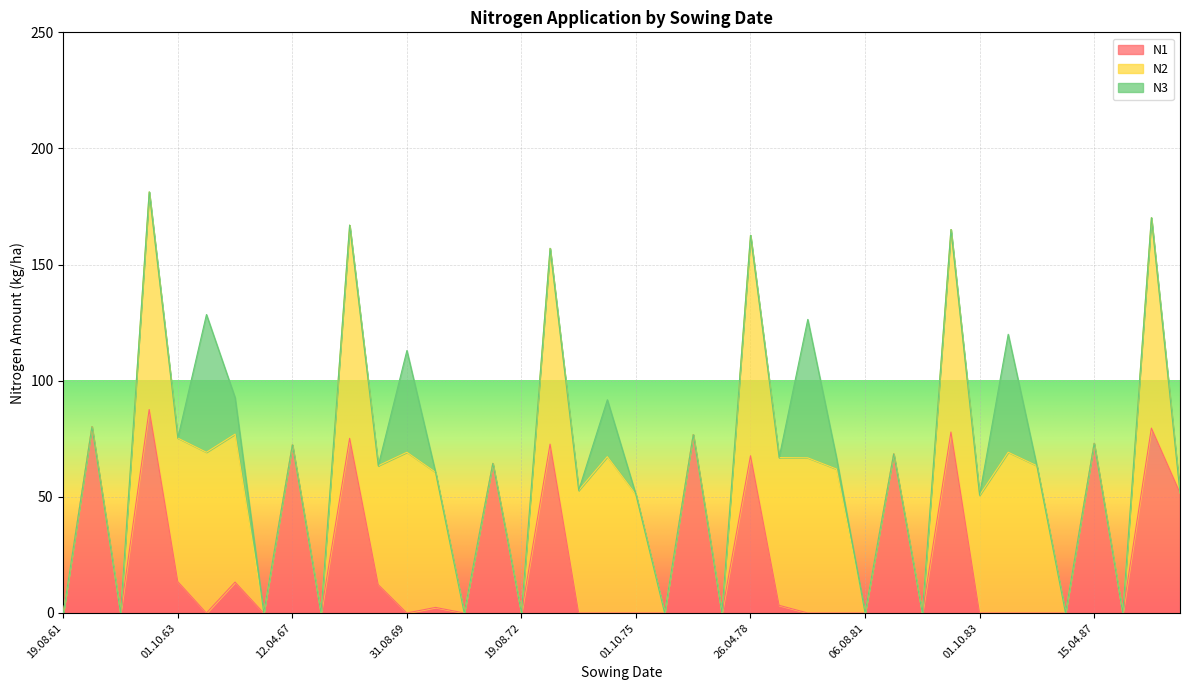

Reading left to right, list all the values displayed in this chart.

N1: 19.08.61=0.0	15.04.62=80.2	19.08.62=0.0	10.04.63=87.6	01.10.63=13.5	16.08.64=0.0	01.10.65=13.3	11.08.66=0.0	12.04.67=72.4	19.08.67=0.0	05.04.68=75.2	05.10.68=12.2	31.08.69=0.0	11.10.70=2.4	10.08.71=0.0	19.03.72=64.4	19.08.72=0.0	29.04.73=72.7	03.10.73=0.0	22.08.74=0.0	01.10.75=0.0	08.08.76=0.0	11.03.77=76.8	17.08.77=0.0	26.04.78=67.7	08.10.78=3.3	16.08.79=0.0	01.10.80=0.0	06.08.81=0.0	03.04.82=68.5	19.08.82=0.0	20.04.83=77.9	01.10.83=0.0	16.08.84=0.0	01.10.85=0.0	07.08.86=0.0	15.04.87=73.0	19.08.87=0.0	19.04.88=79.6	01.10.88=51.7
N2: 19.08.61=0.0	15.04.62=0.0	19.08.62=0.0	10.04.63=93.7	01.10.63=61.8	16.08.64=69.2	01.10.65=63.7	11.08.66=0.0	12.04.67=0.0	19.08.67=0.0	05.04.68=91.8	05.10.68=51.2	31.08.69=69.2	11.10.70=58.2	10.08.71=0.0	19.03.72=0.0	19.08.72=0.0	29.04.73=84.3	03.10.73=52.8	22.08.74=67.3	01.10.75=50.9	08.08.76=0.0	11.03.77=0.0	17.08.77=0.0	26.04.78=94.9	08.10.78=63.6	16.08.79=66.8	01.10.80=62.0	06.08.81=0.0	03.04.82=0.0	19.08.82=0.0	20.04.83=87.2	01.10.83=50.7	16.08.84=69.2	01.10.85=63.4	07.08.86=0.0	15.04.87=0.0	19.08.87=0.0	19.04.88=90.6	01.10.88=0.0
N3: 19.08.61=0.0	15.04.62=0.0	19.08.62=0.0	10.04.63=0.0	01.10.63=0.0	16.08.64=59.3	01.10.65=15.7	11.08.66=0.0	12.04.67=0.0	19.08.67=0.0	05.04.68=0.0	05.10.68=0.0	31.08.69=43.8	11.10.70=0.0	10.08.71=0.0	19.03.72=0.0	19.08.72=0.0	29.04.73=0.0	03.10.73=0.0	22.08.74=24.5	01.10.75=0.0	08.08.76=0.0	11.03.77=0.0	17.08.77=0.0	26.04.78=0.0	08.10.78=0.0	16.08.79=59.6	01.10.80=5.0	06.08.81=0.0	03.04.82=0.0	19.08.82=0.0	20.04.83=0.0	01.10.83=0.0	16.08.84=50.8	01.10.85=0.0	07.08.86=0.0	15.04.87=0.0	19.08.87=0.0	19.04.88=0.0	01.10.88=0.0